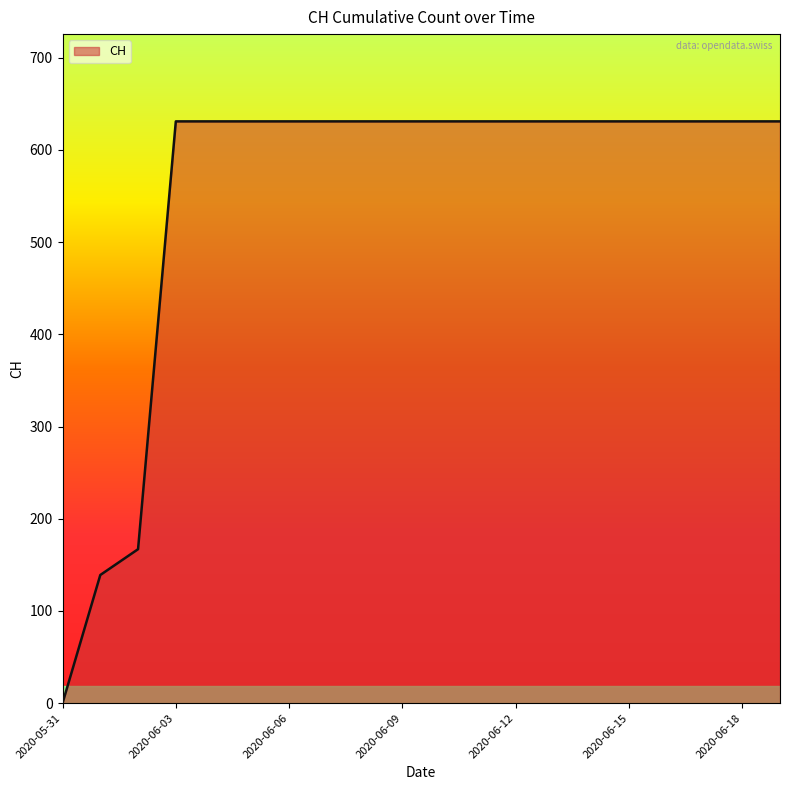

Reading left to right, what are all the values shown in this chart?

0	139	167	631	631	631	631	631	631	631	631	631	631	631	631	631	631	631	631	631